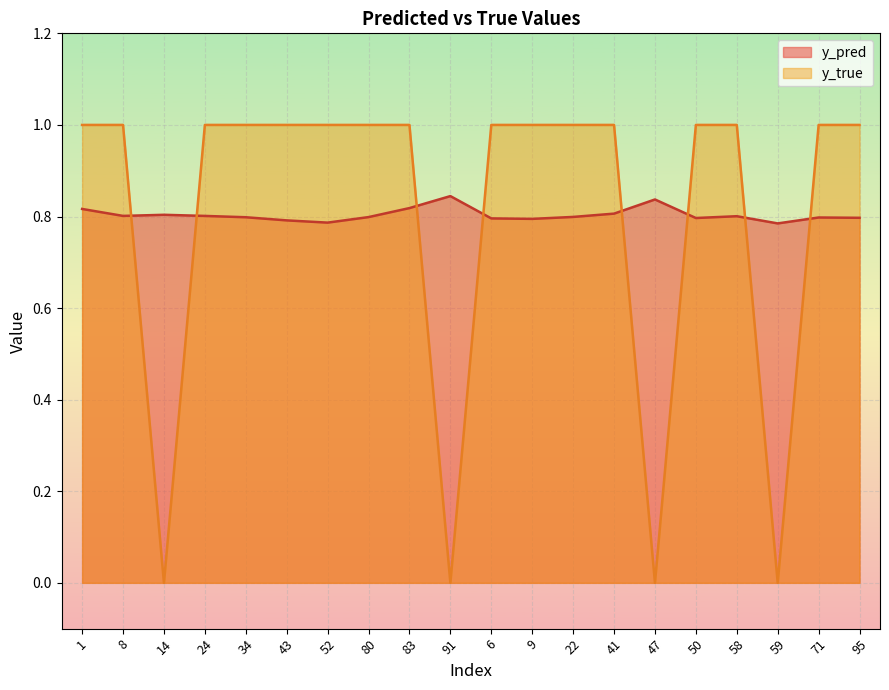

Between 34 and 71, which is larger?

34